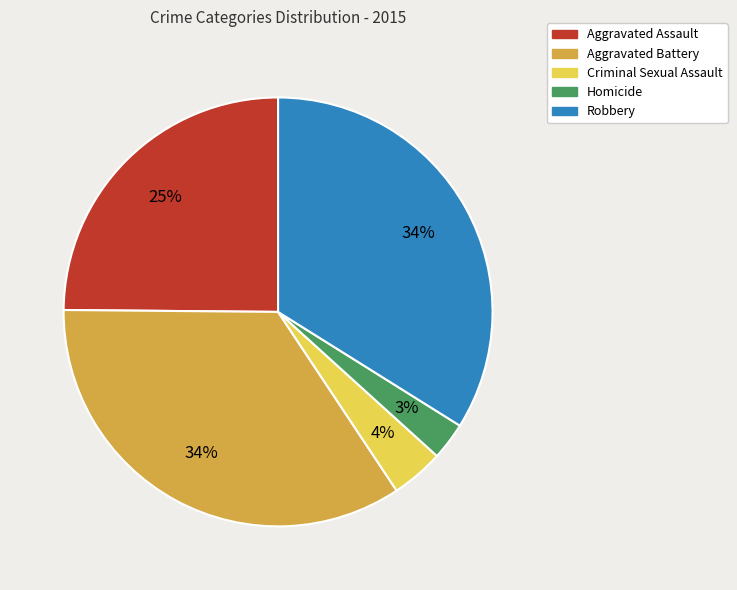

To the nearest percent, what is the average slice percentage?

20%